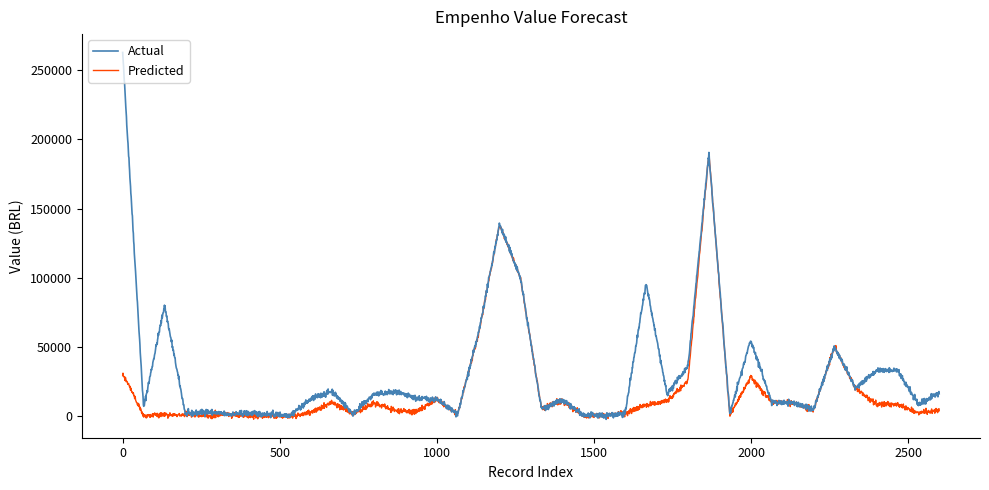

List the series in order of their peak value, lowest first.

Predicted, Actual